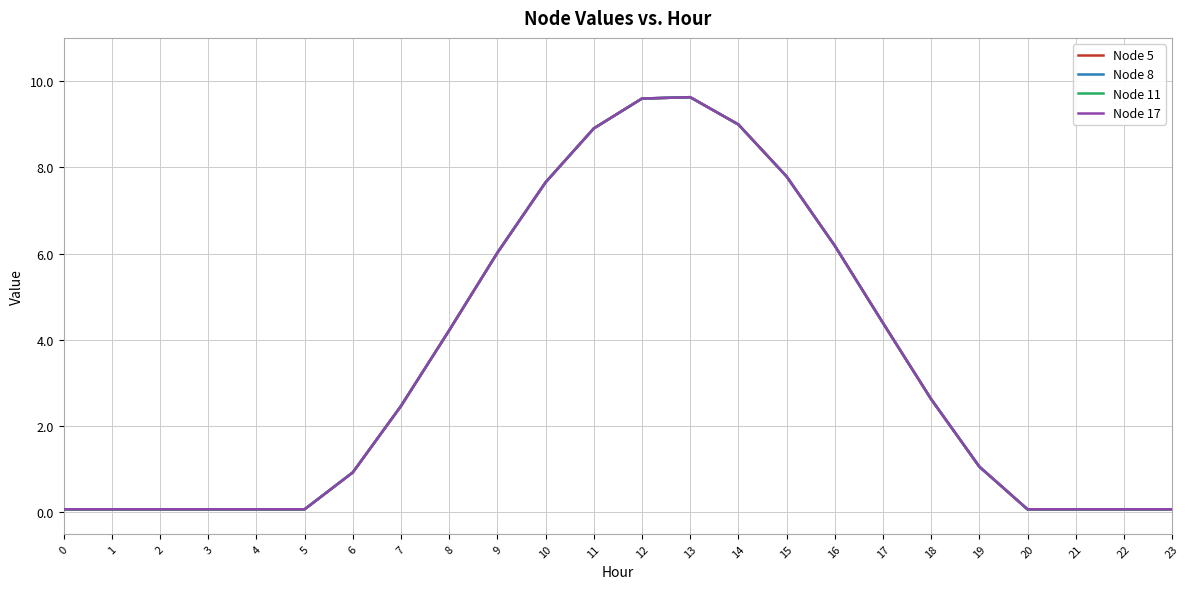

Reading left to right, what are all the values shown in this chart?

Node 5: 0.1	0.1	0.1	0.1	0.1	0.1	0.9	2.5	4.2	6.0	7.7	8.9	9.6	9.6	9.0	7.8	6.2	4.4	2.6	1.1	0.1	0.1	0.1	0.1
Node 8: 0.1	0.1	0.1	0.1	0.1	0.1	0.9	2.5	4.2	6.0	7.7	8.9	9.6	9.6	9.0	7.8	6.2	4.4	2.6	1.1	0.1	0.1	0.1	0.1
Node 11: 0.1	0.1	0.1	0.1	0.1	0.1	0.9	2.5	4.2	6.0	7.7	8.9	9.6	9.6	9.0	7.8	6.2	4.4	2.6	1.1	0.1	0.1	0.1	0.1
Node 17: 0.1	0.1	0.1	0.1	0.1	0.1	0.9	2.5	4.2	6.0	7.7	8.9	9.6	9.6	9.0	7.8	6.2	4.4	2.6	1.1	0.1	0.1	0.1	0.1